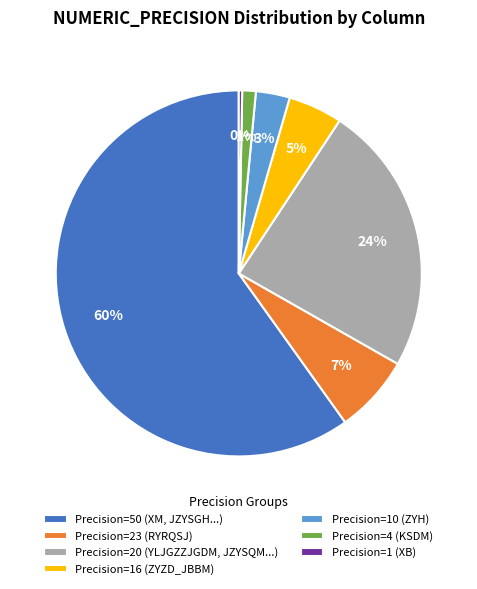

To the nearest percent, what is the average slice percentage?

14%